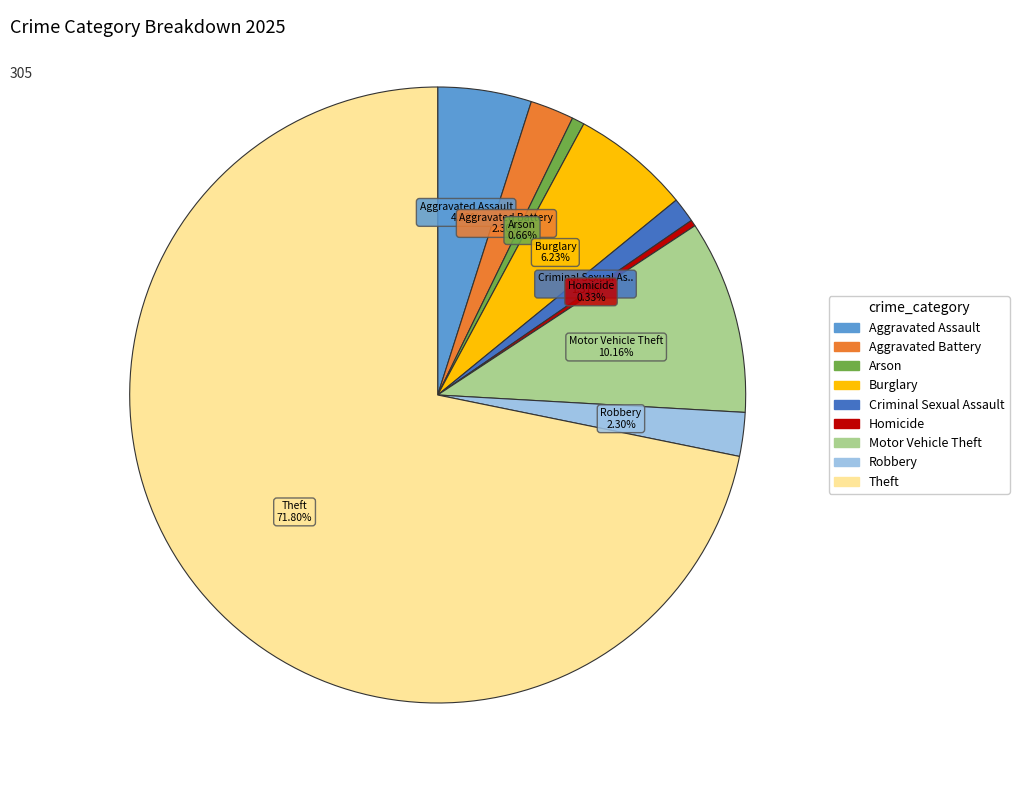

What percentage is the Arson slice, to the nearest percent?

1%